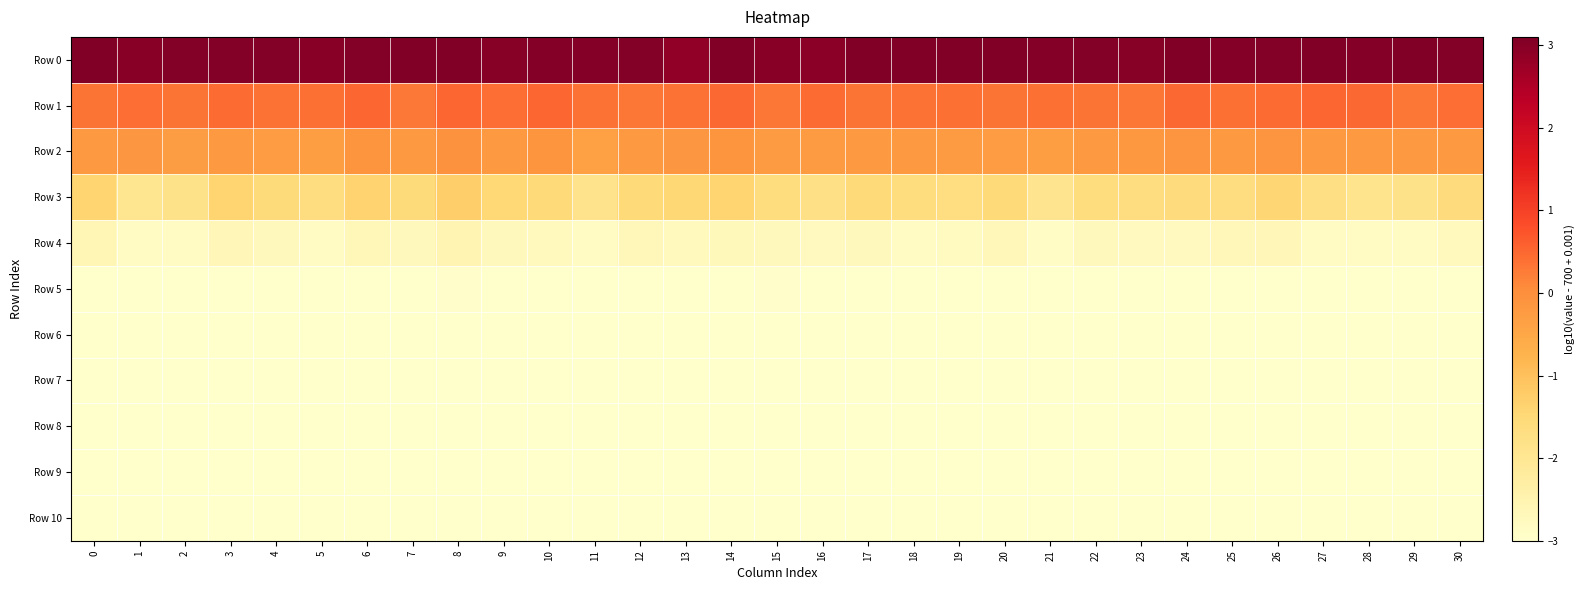

What is the total value across all series at 8?

-18.3